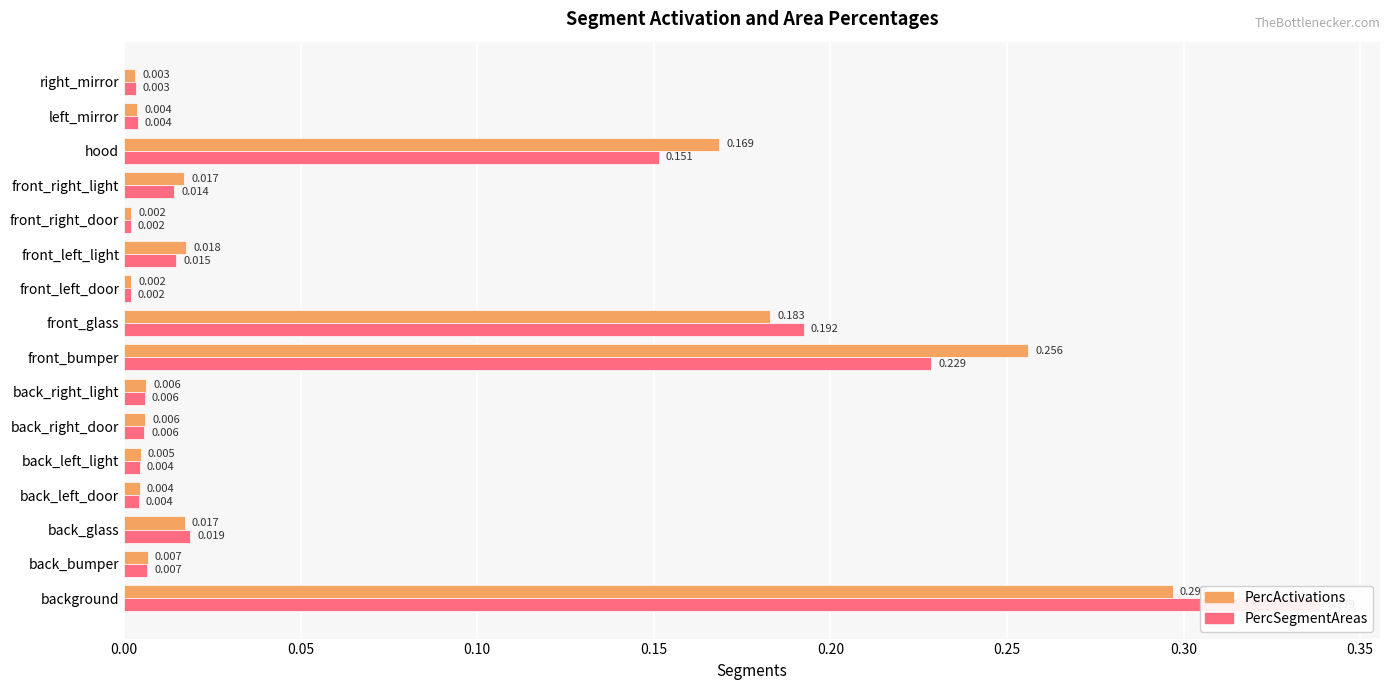

The value of PercSegmentAreas at front_left_door is 0.0. True or false?

True